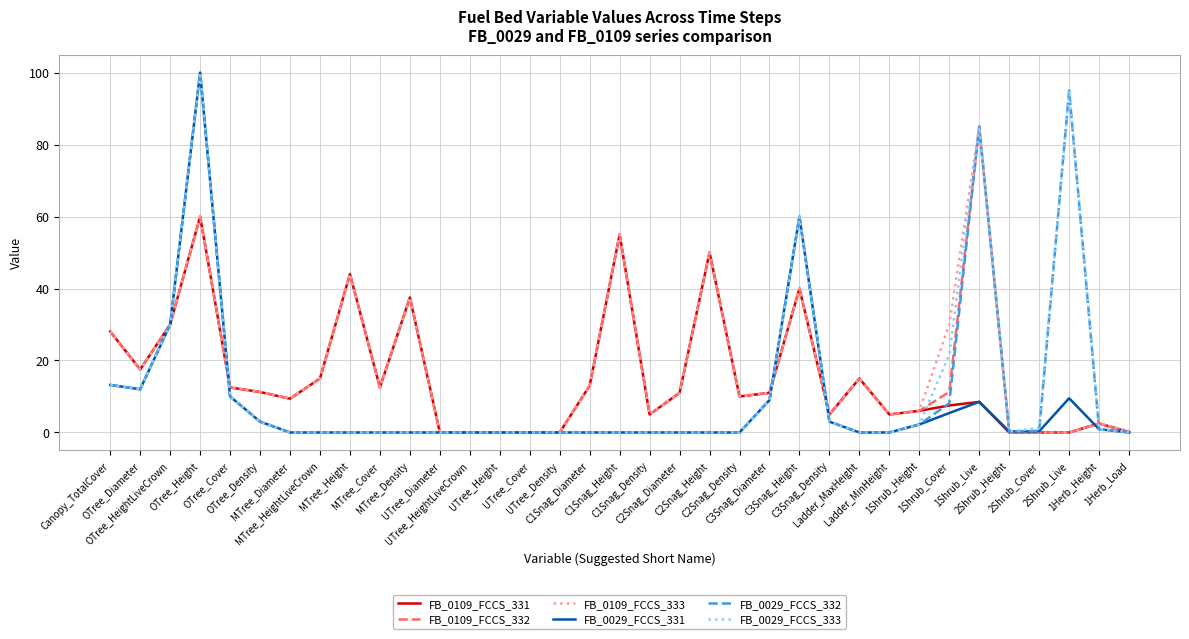

What is the highest value of the FB_0109_FCCS_332 series?

85.0